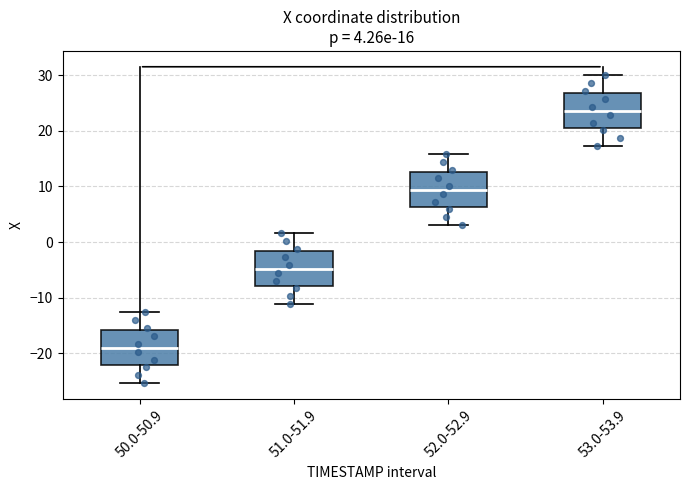

Which box has the highest median line?

53.0-53.9